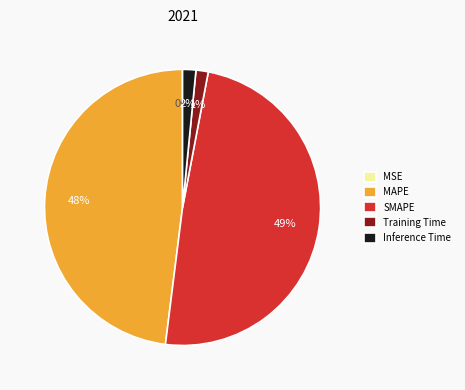

True or false: Training Time accounts for 1% of the total.

True